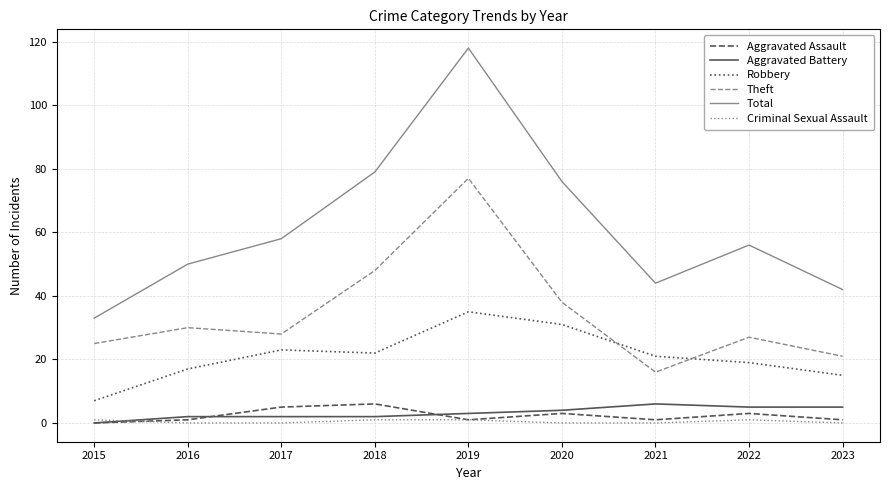

True or false: Aggravated Assault and Theft cross at least once.

False